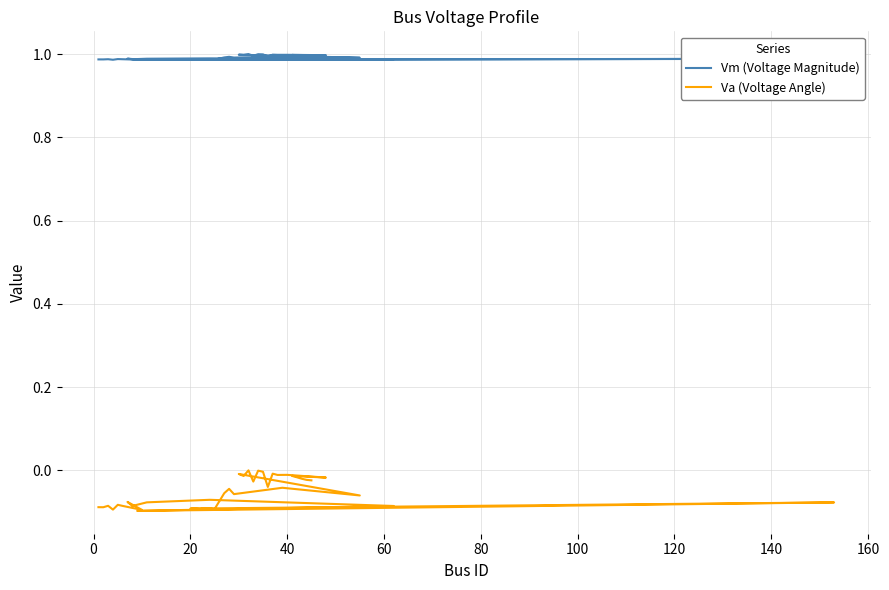

At how many categories does at least one series exceed 0?

40